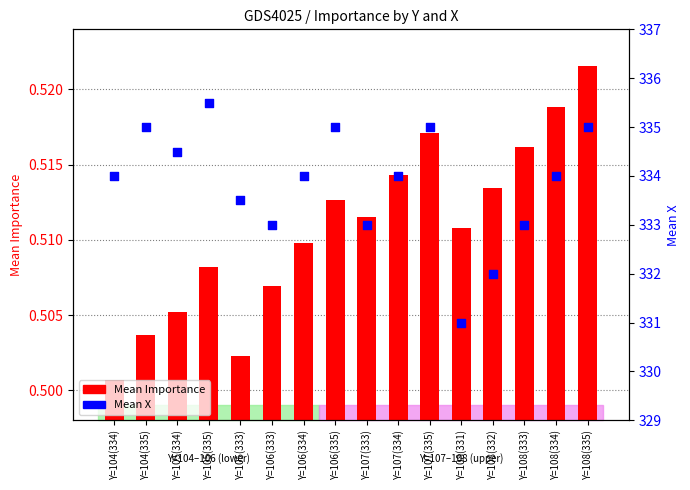

What are all the series names shown in the legend?

Mean Importance, Mean X